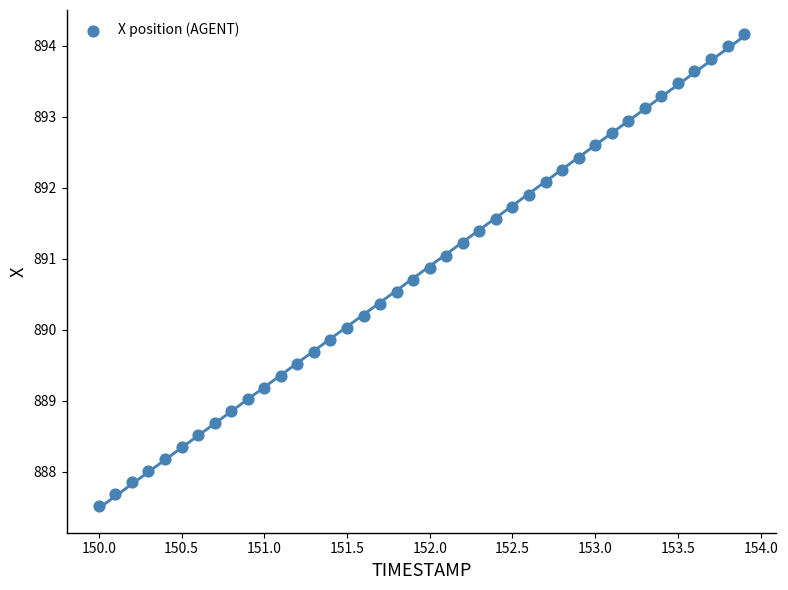

What is the range of X values (max minus min)?

3.9